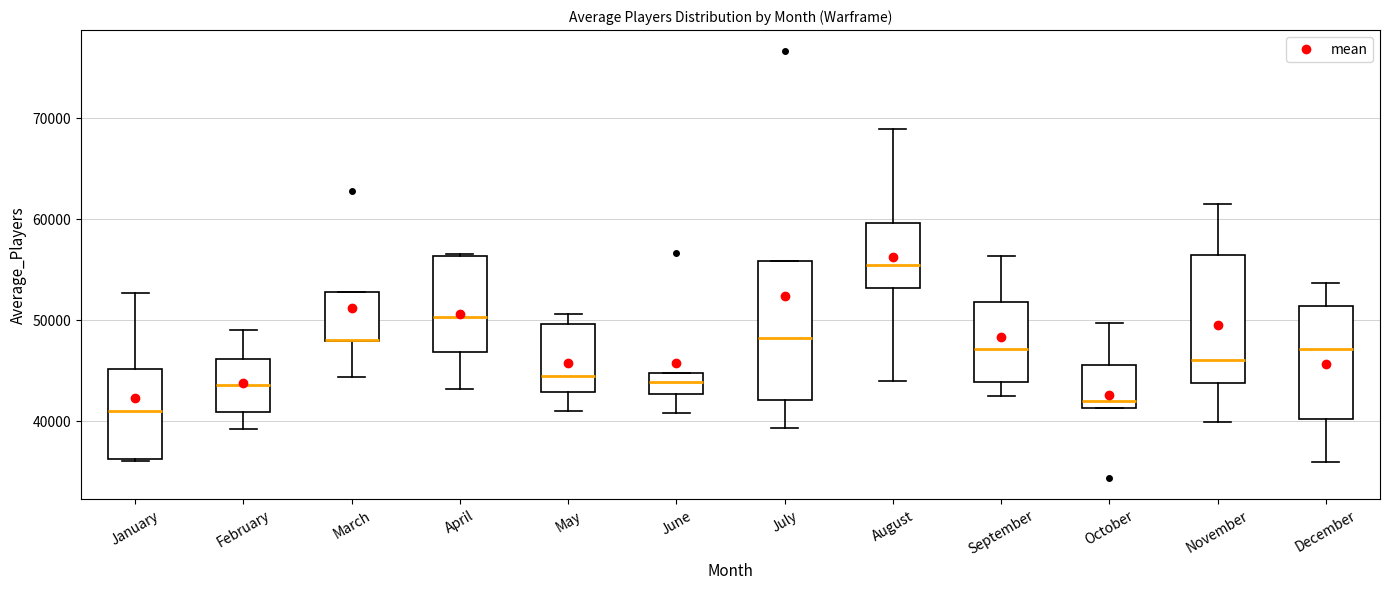

Which box is the tallest, from its lower edge to its upper edge?

July